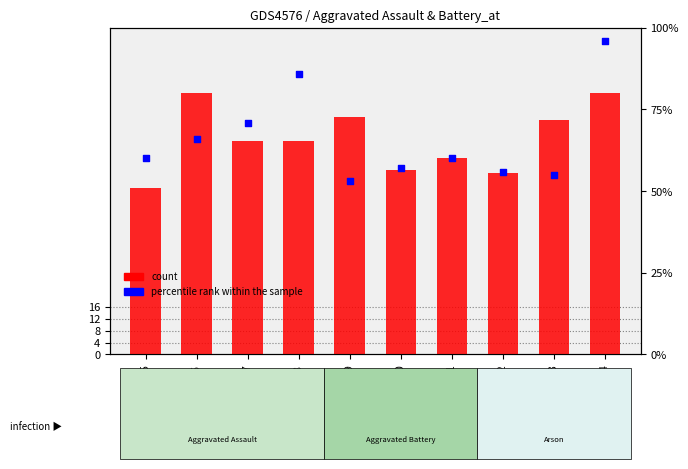

Which series has the largest total across all categories?

count